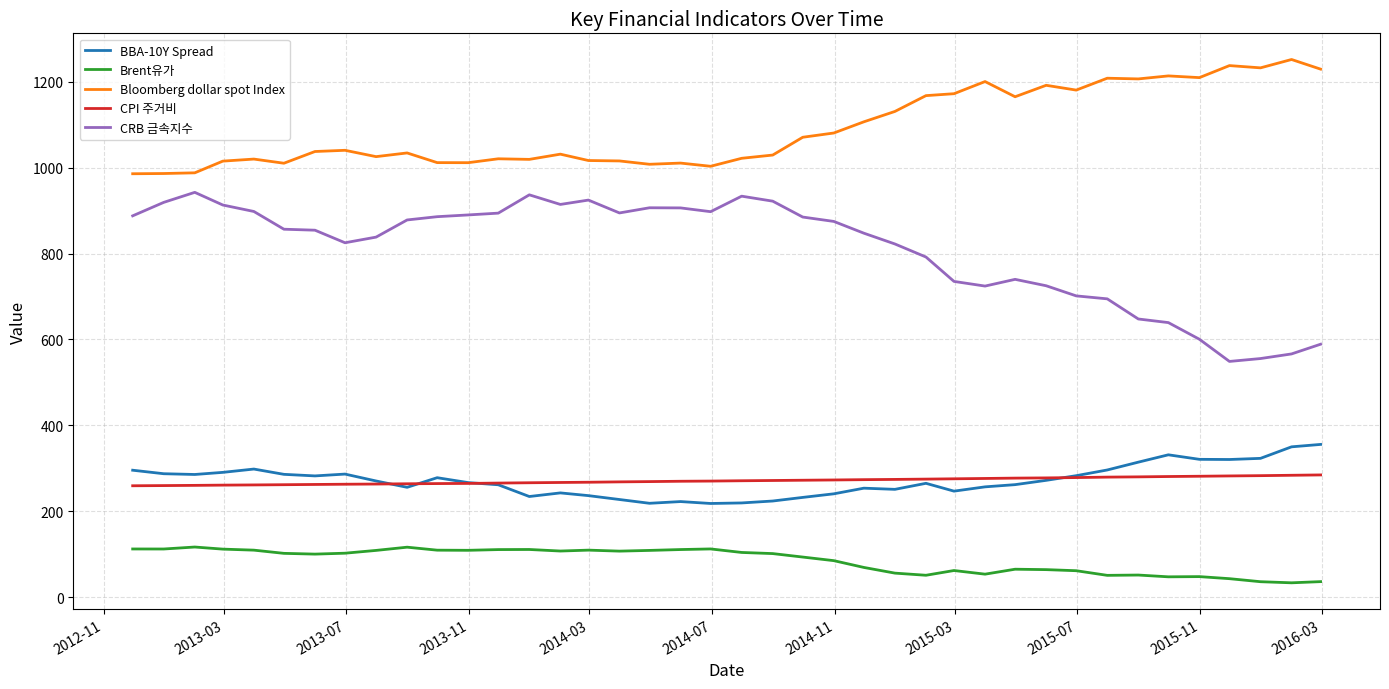

List the series in order of their peak value, highest first.

Bloomberg dollar spot Index, CRB 금속지수, BBA-10Y Spread, CPI 주거비, Brent유가